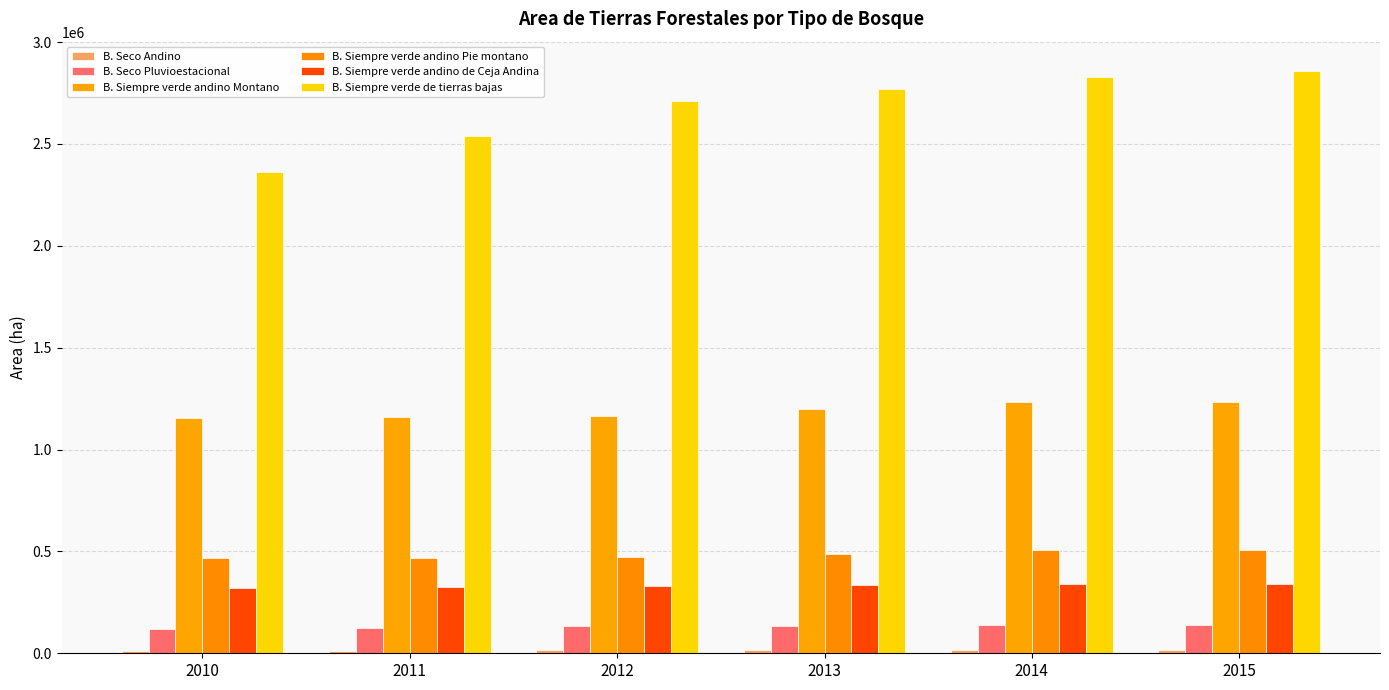

What is the value of the B. Seco Andino bar at the 6th from the left?

14755.5